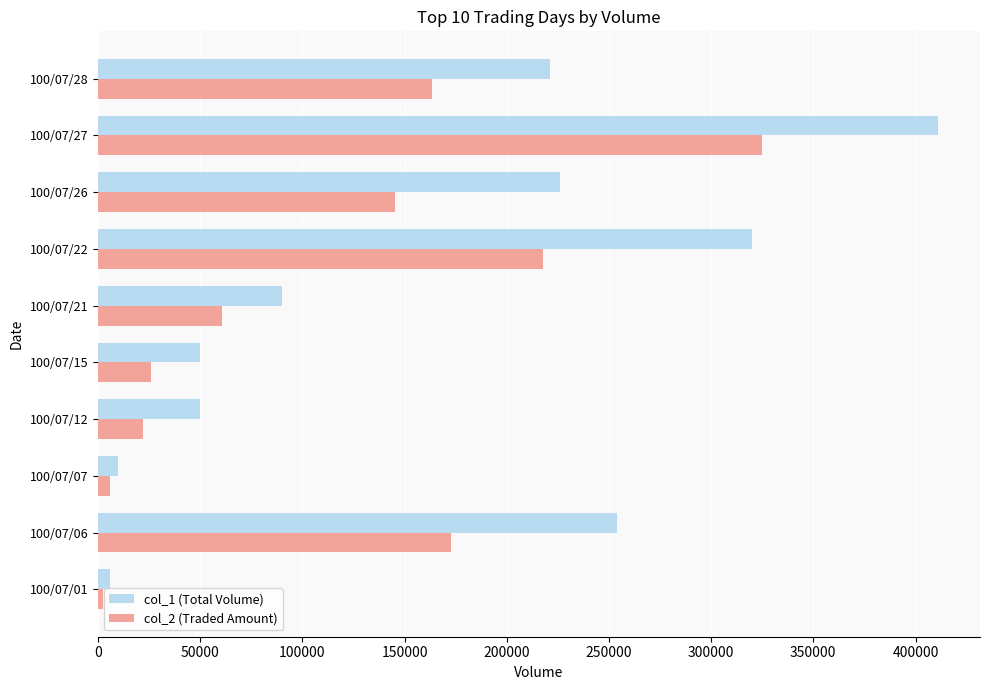

The value of col_2 (Traded Amount) at 100/07/06 is 302631. True or false?

False